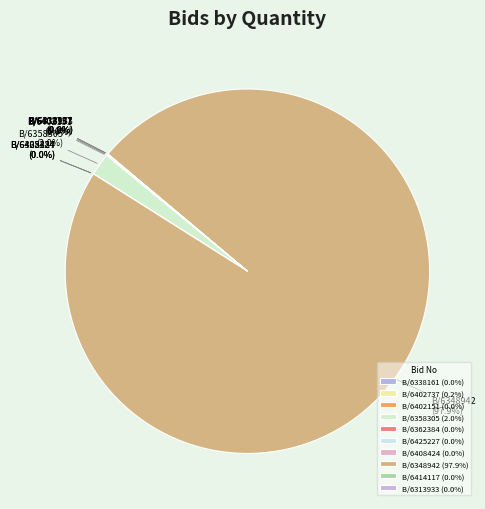

Is there any slice that represents more than half of the pie?

Yes